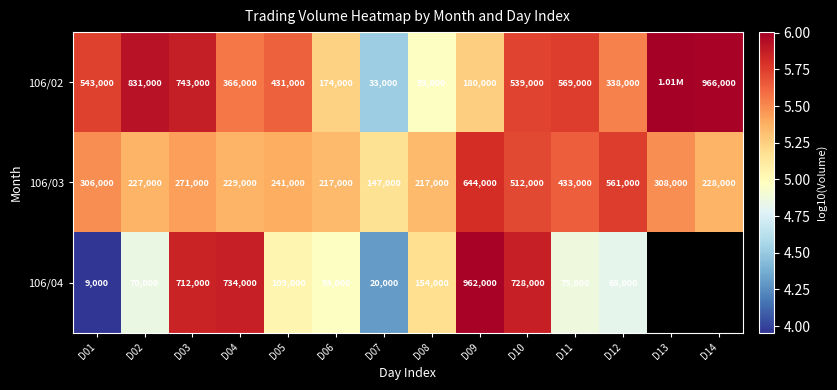

Is the value of 106/02 at D04 greater than the value of 106/04 at D04?

No